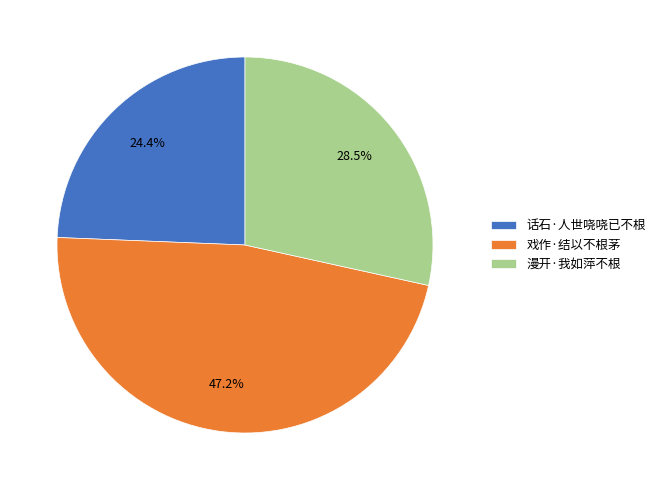

To the nearest percent, what percentage of the pie is 戏作·结以不根茅?

47%